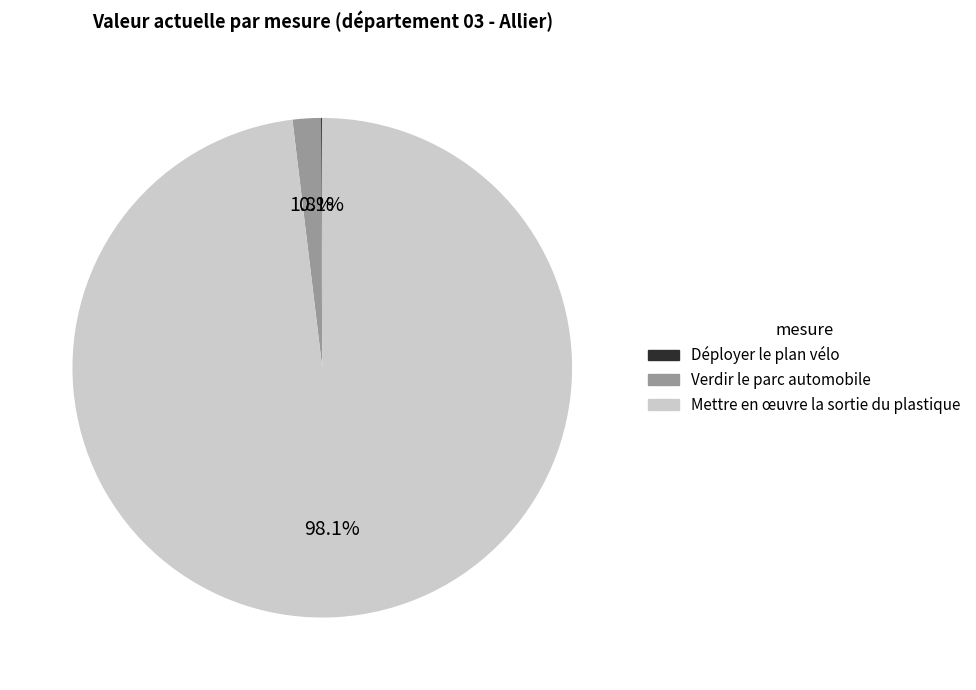

Is there a majority slice in this chart?

Yes